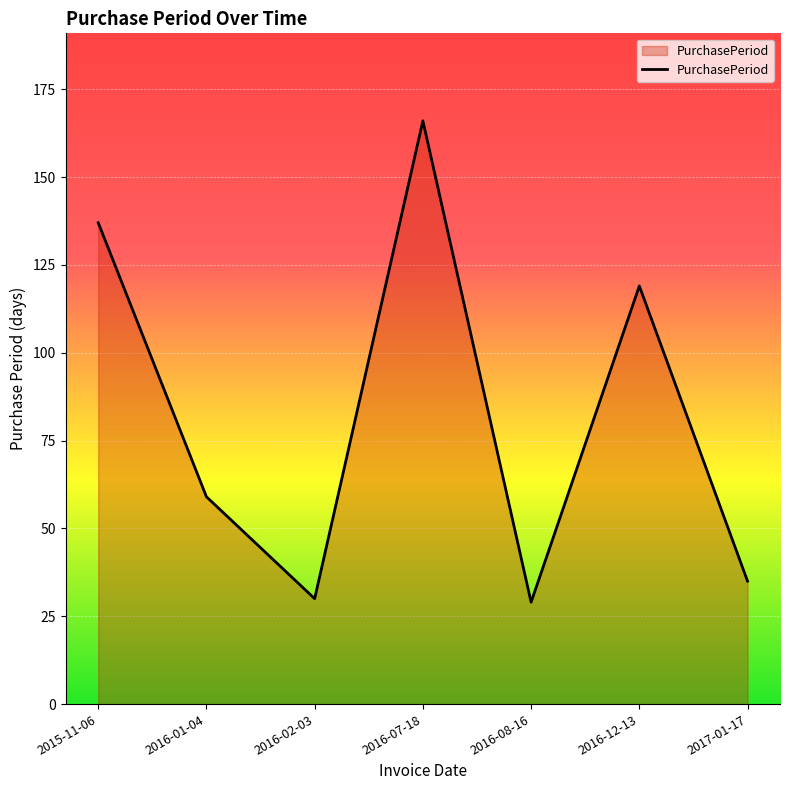

Reading left to right, list all the values displayed in this chart.

137	59	30	166	29	119	35